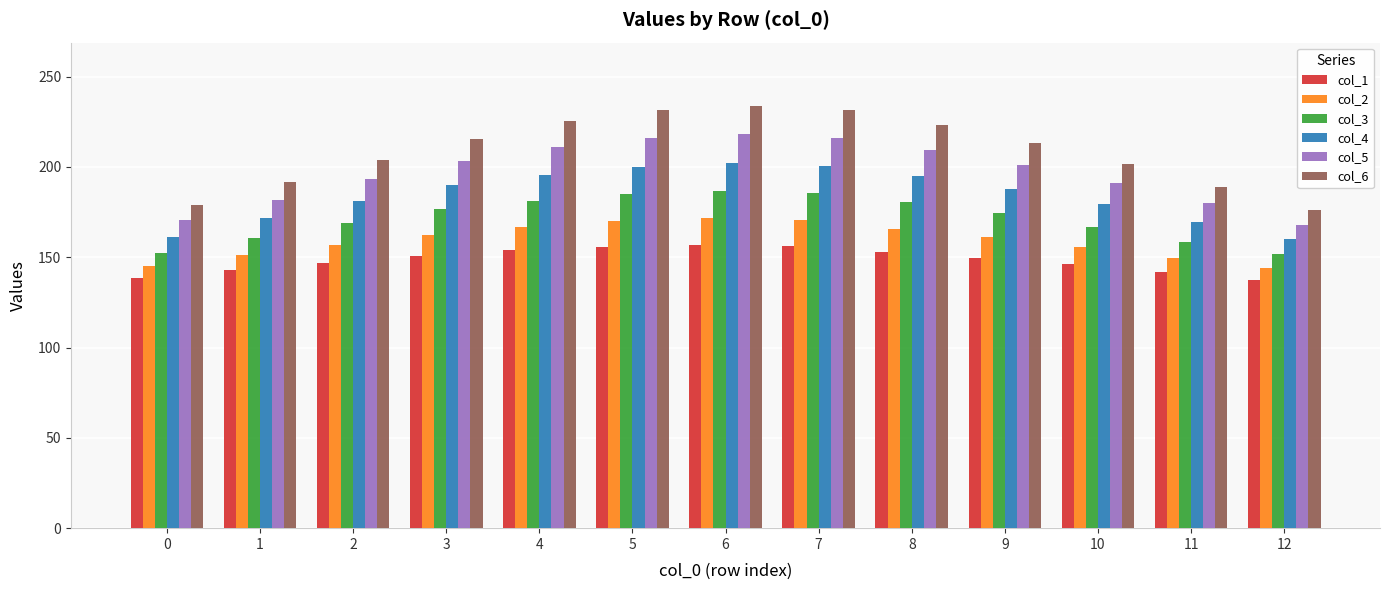

Which series has the largest total across all categories?

col_6